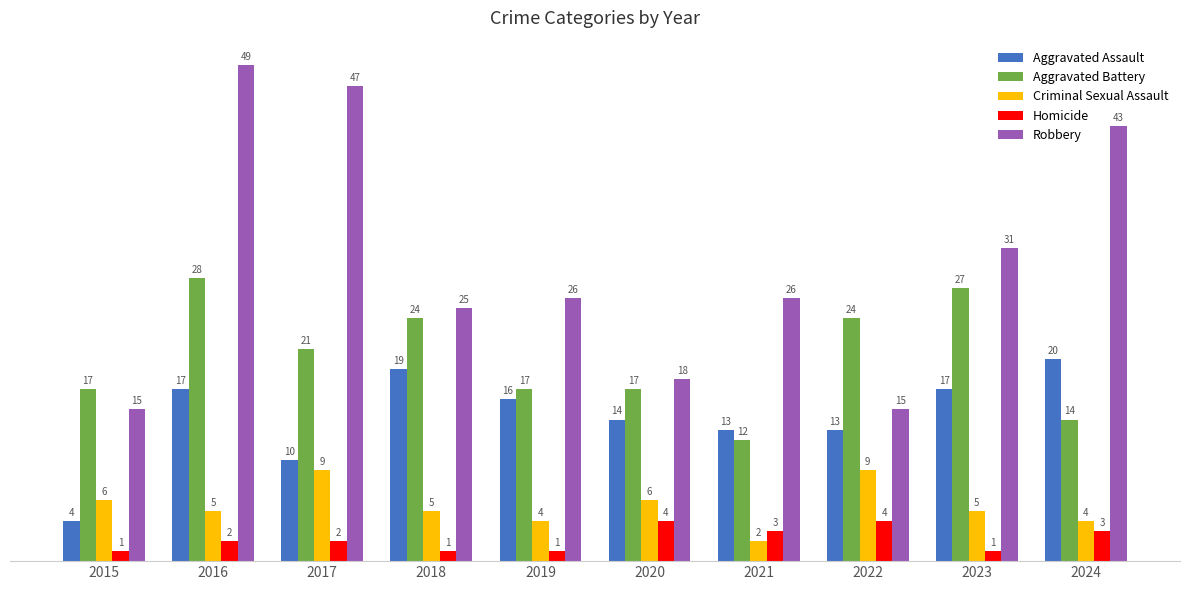

Is it true that Homicide equals 3 at 2021?

True